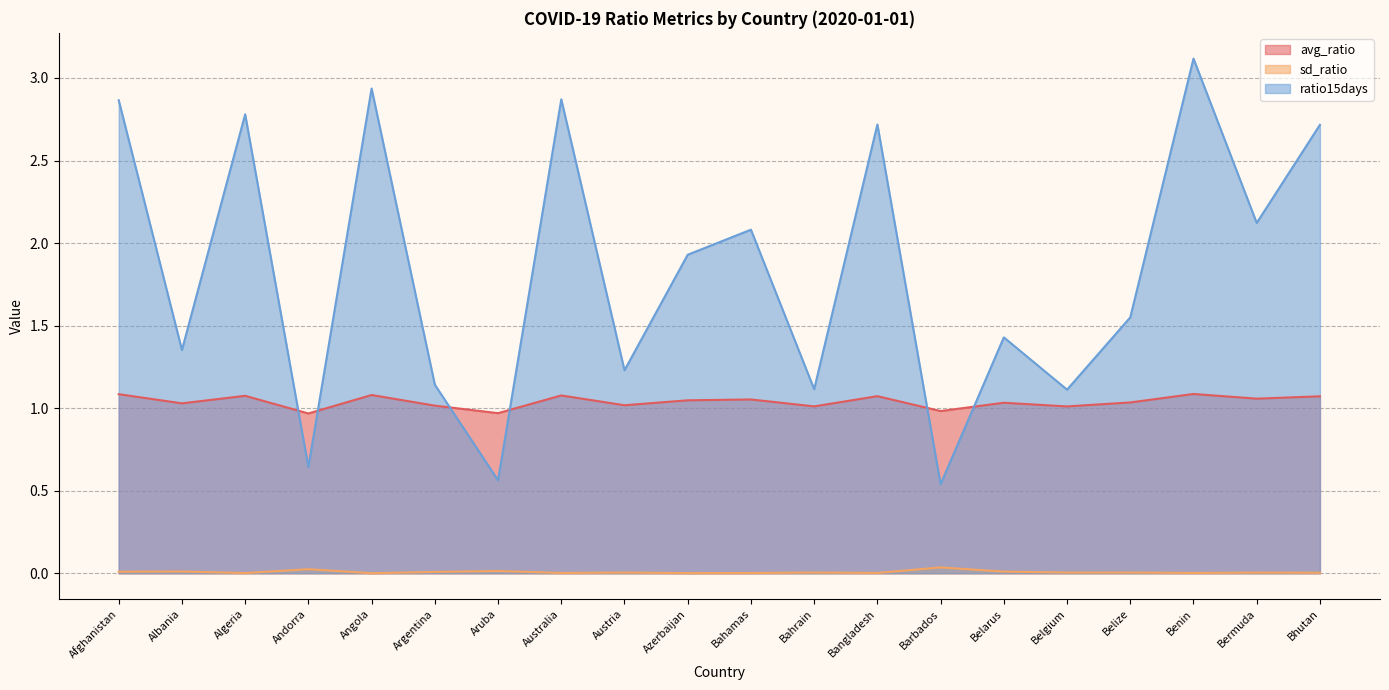

Reading left to right, transcribe all the data shown in this chart.

avg_ratio: 1.1	1.0	1.1	1.0	1.1	1.0	1.0	1.1	1.0	1.0	1.1	1.0	1.1	1.0	1.0	1.0	1.0	1.1	1.1	1.1
sd_ratio: 0.0	0.0	0.0	0.0	0.0	0.0	0.0	0.0	0.0	0.0	0.0	0.0	0.0	0.0	0.0	0.0	0.0	0.0	0.0	0.0
ratio15days: 2.9	1.4	2.8	0.6	2.9	1.1	0.6	2.9	1.2	1.9	2.1	1.1	2.7	0.5	1.4	1.1	1.5	3.1	2.1	2.7